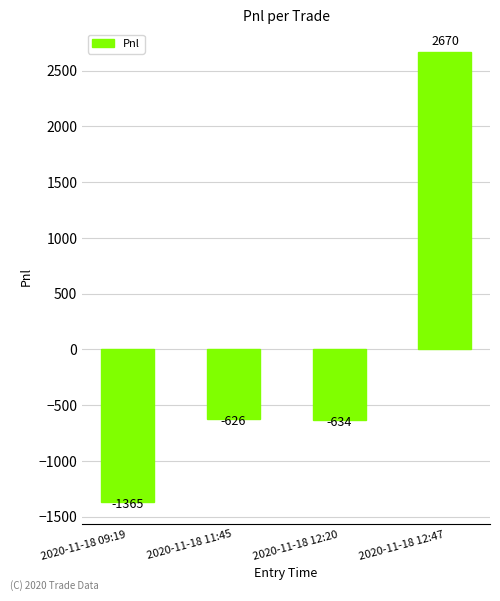

Rank the categories by value from lowest to highest.

2020-11-18 09:19, 2020-11-18 12:20, 2020-11-18 11:45, 2020-11-18 12:47